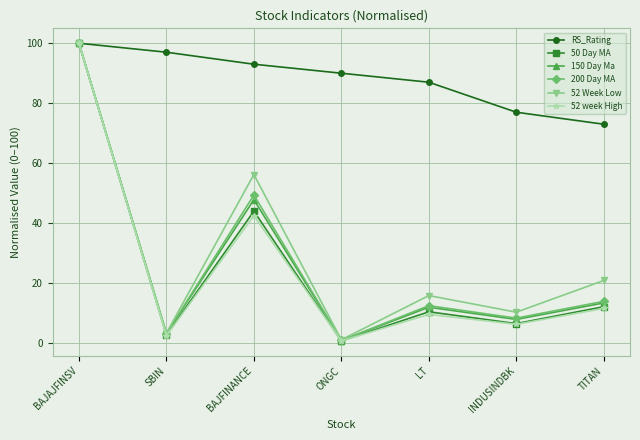

What is the spread (max minus min) of values at TITAN?

61.4